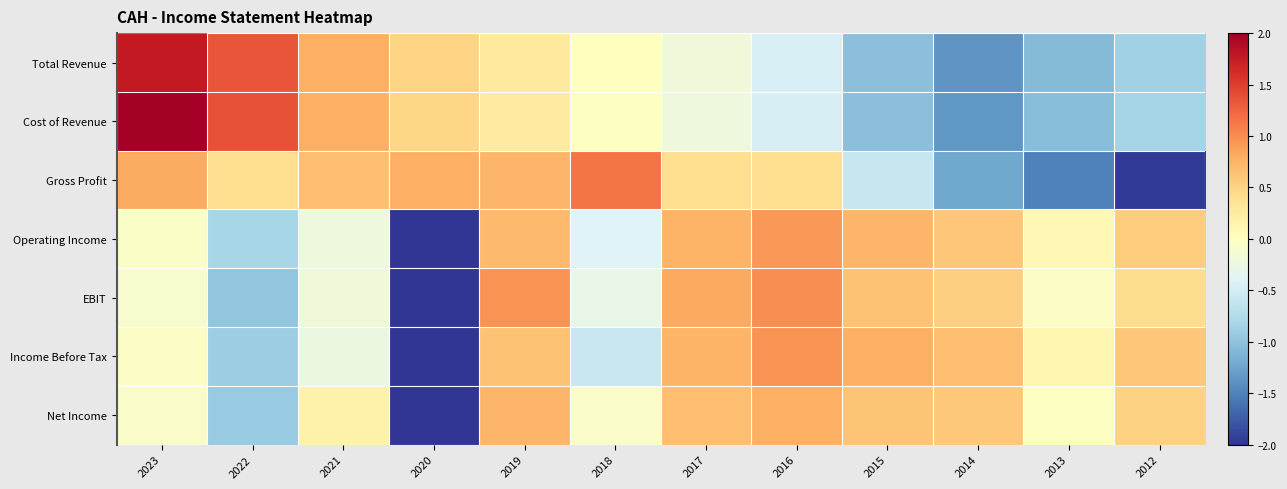

Which label corresponds to the smallest value in the chart?

2020